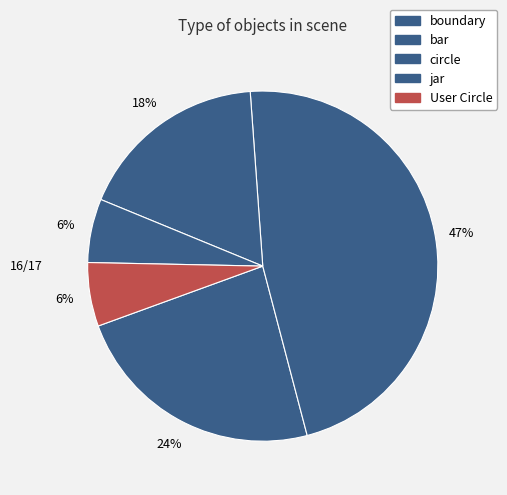

Count the number of slices in the pie.

5